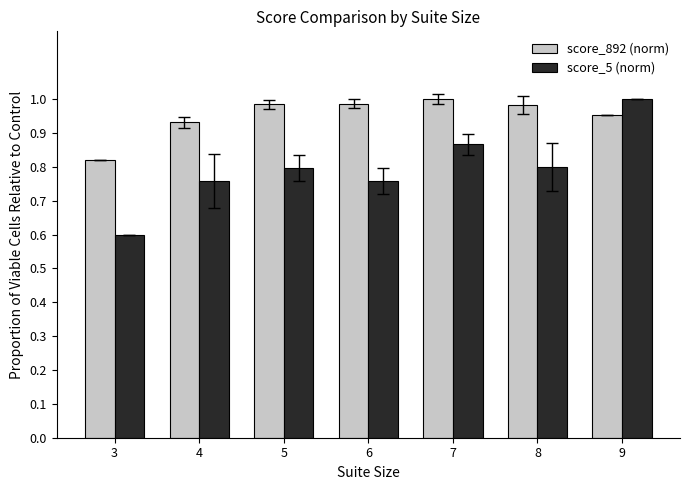

Count the score_5 (norm) values in the range 0 to 1.

7